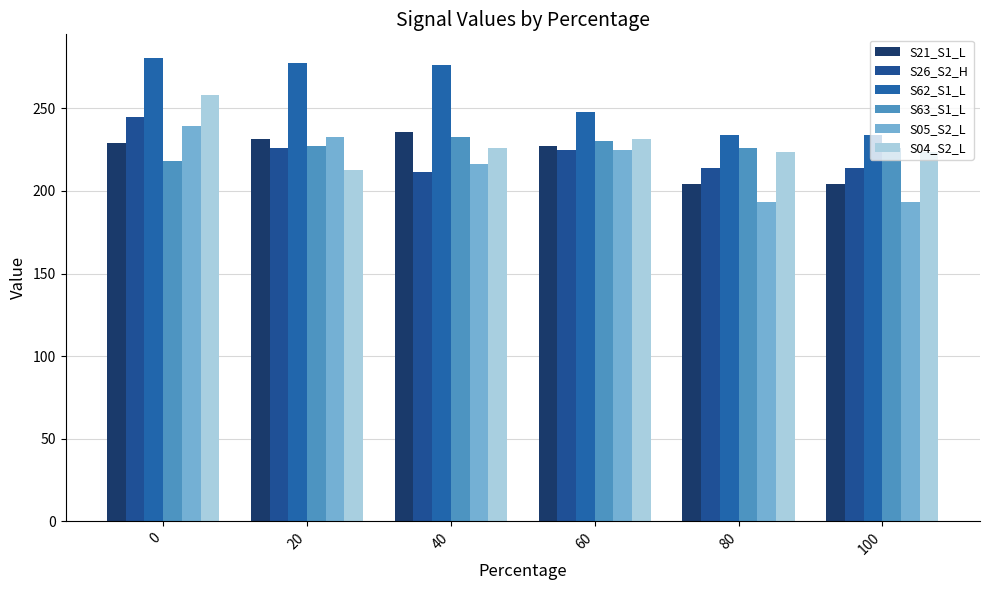

Where is S62_S1_L nearest to the value 257?

60